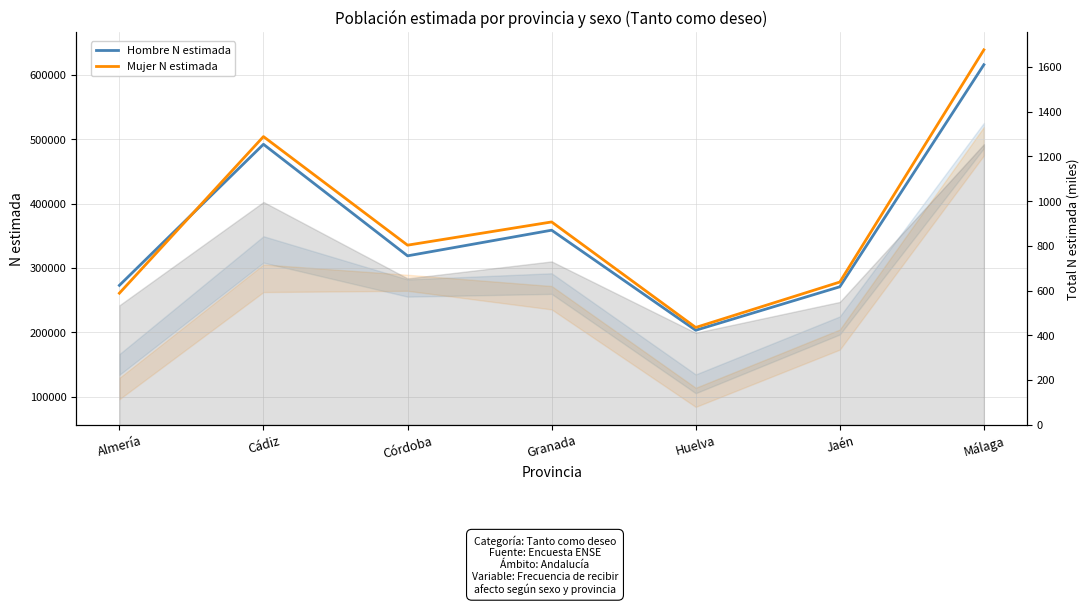

Between which two adjacent categories do Mujer N estimada and Hombre N estimada first intersect?

Almería and Cádiz